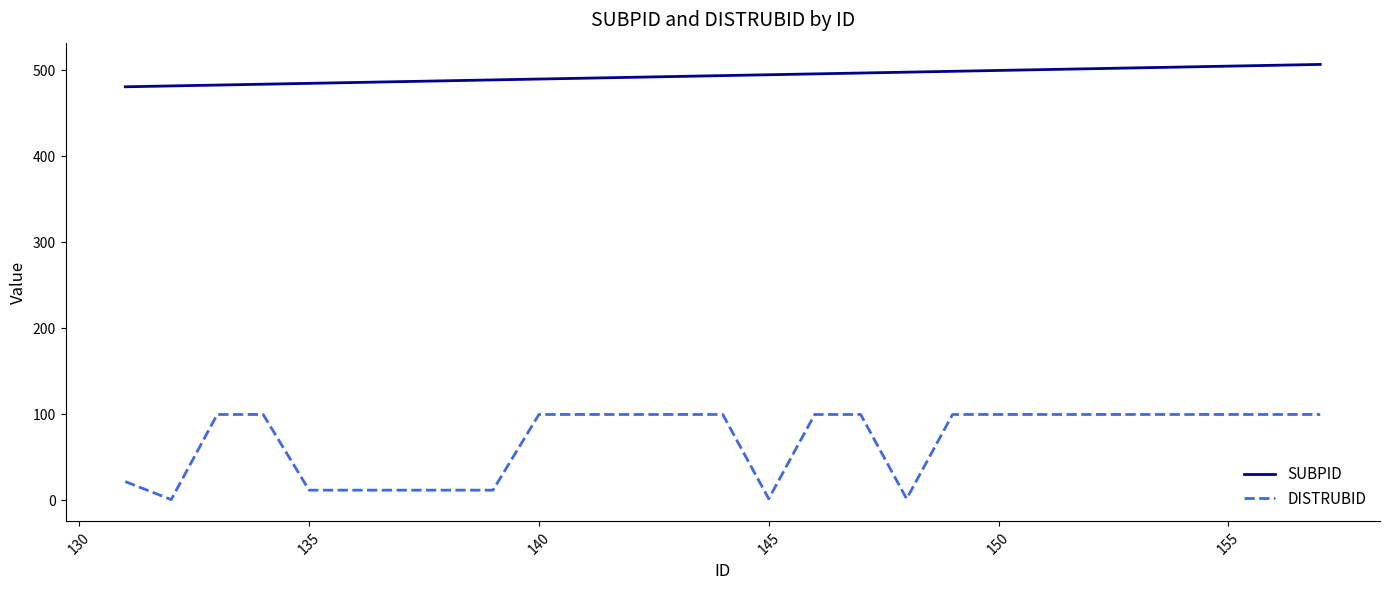

How many DISTRUBID values are between 12 and 100?

24